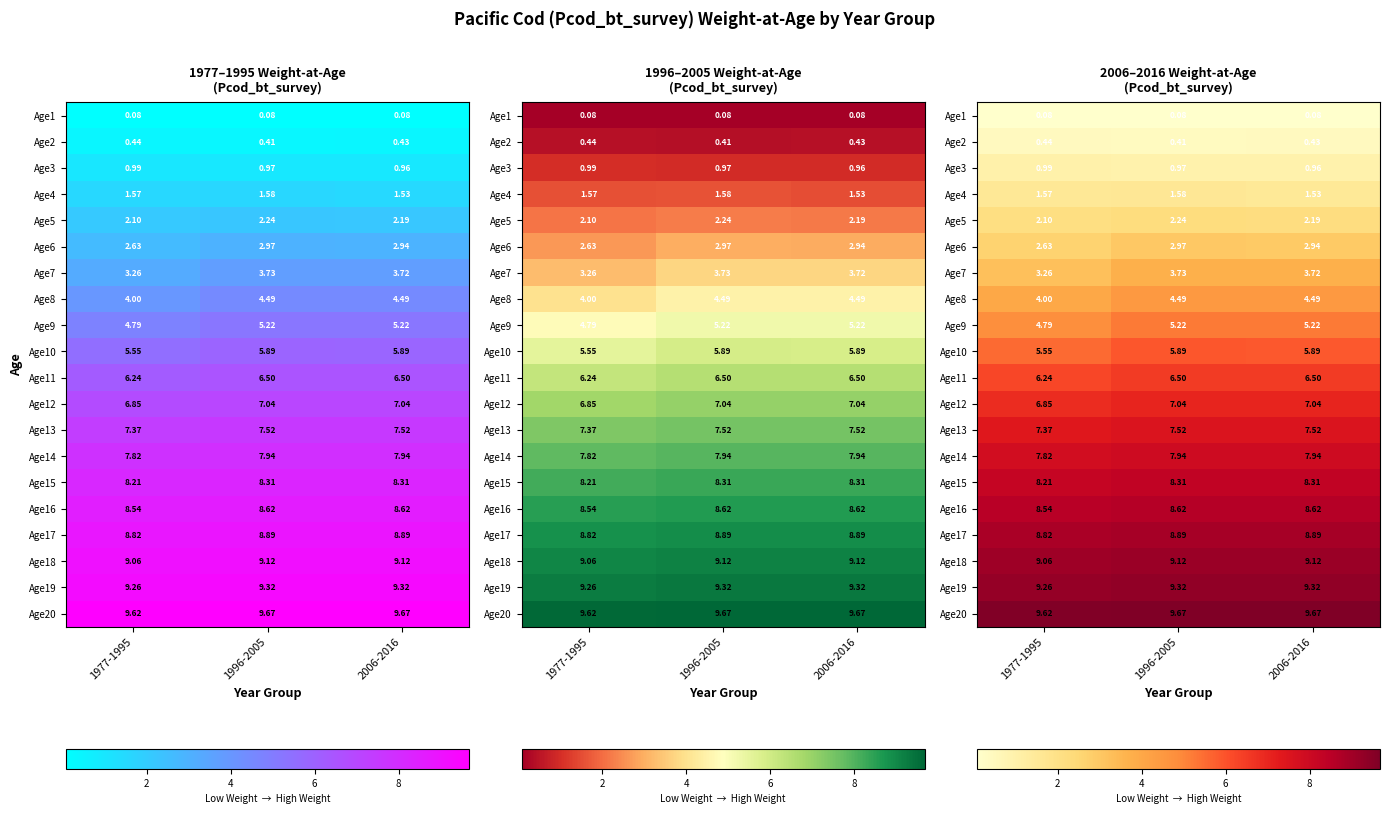

Rank the series at 1977-1995 from highest to lowest value.

Age20, Age19, Age18, Age17, Age16, Age15, Age14, Age13, Age12, Age11, Age10, Age9, Age8, Age7, Age6, Age5, Age4, Age3, Age2, Age1